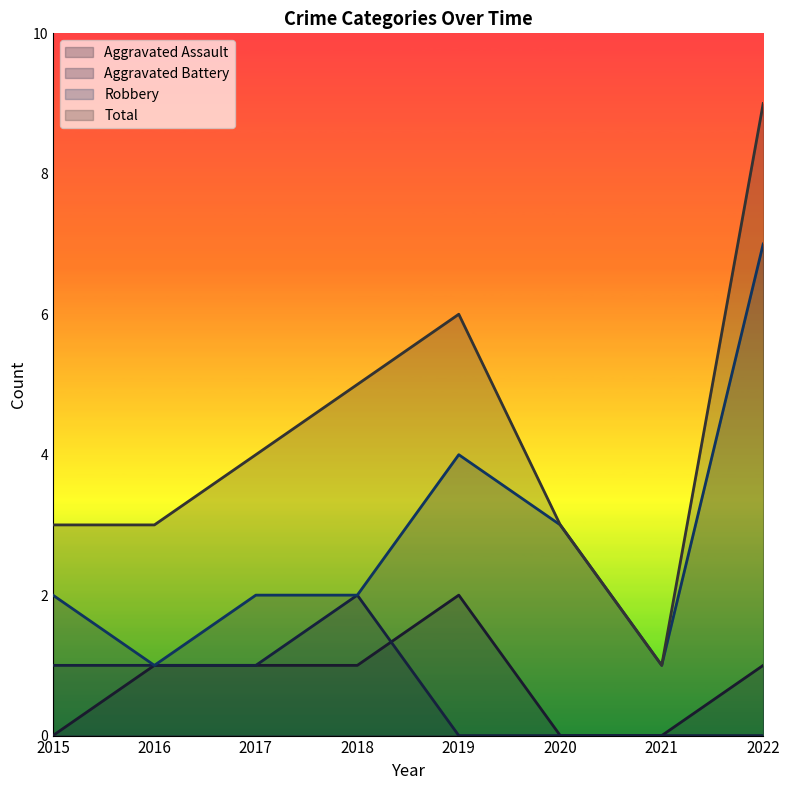

Which series changed the most between 2017 and 2018?

Aggravated Battery